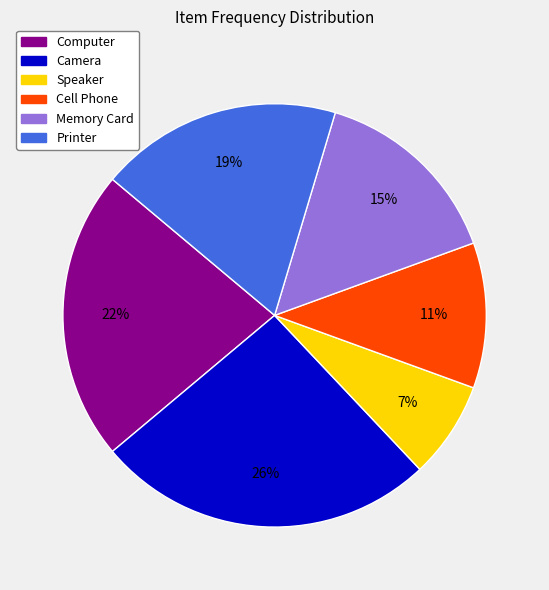

Count the number of slices in the pie.

6